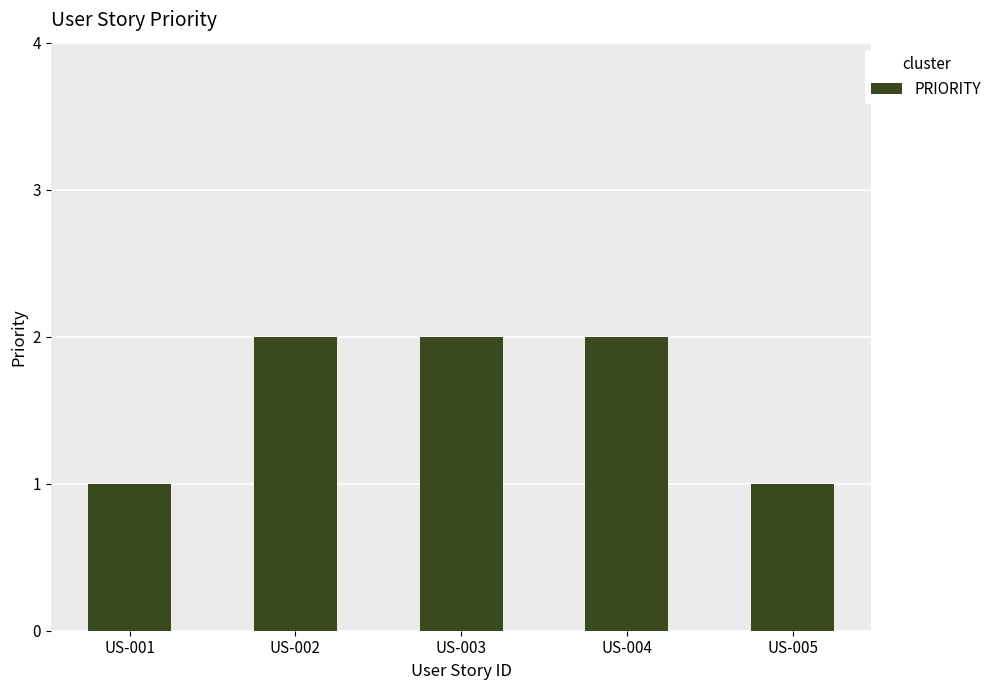

What is the sum of the values at US-001 and US-003?

3